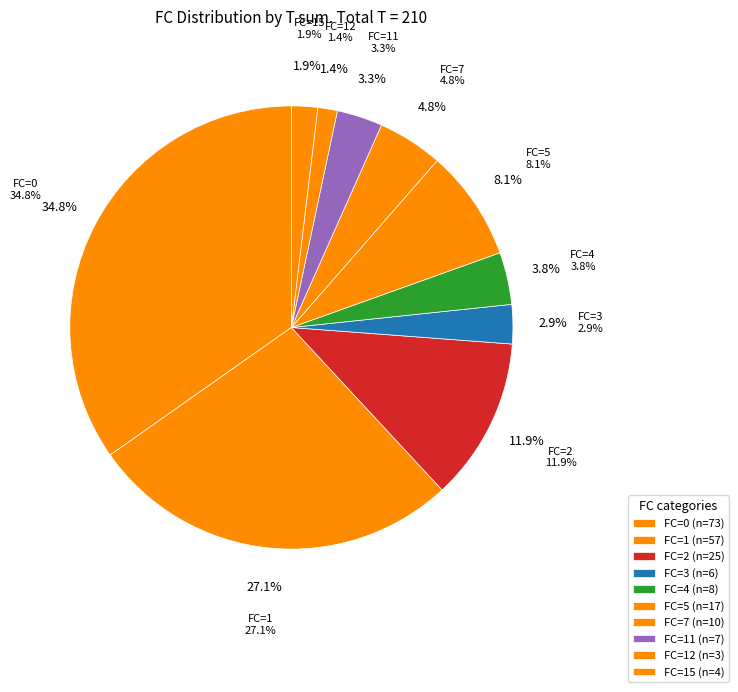

Is the sum of 5 and 4 greater than half?

No